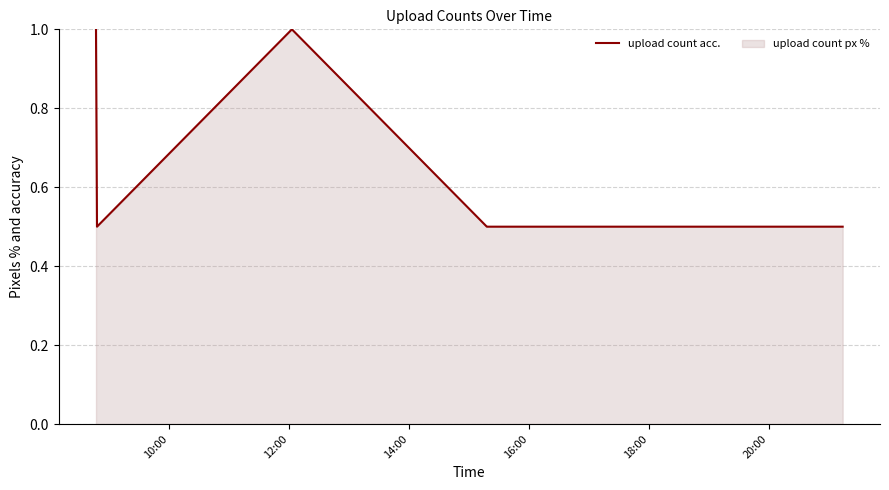

What is the value of the 3rd point from the left?

1.0